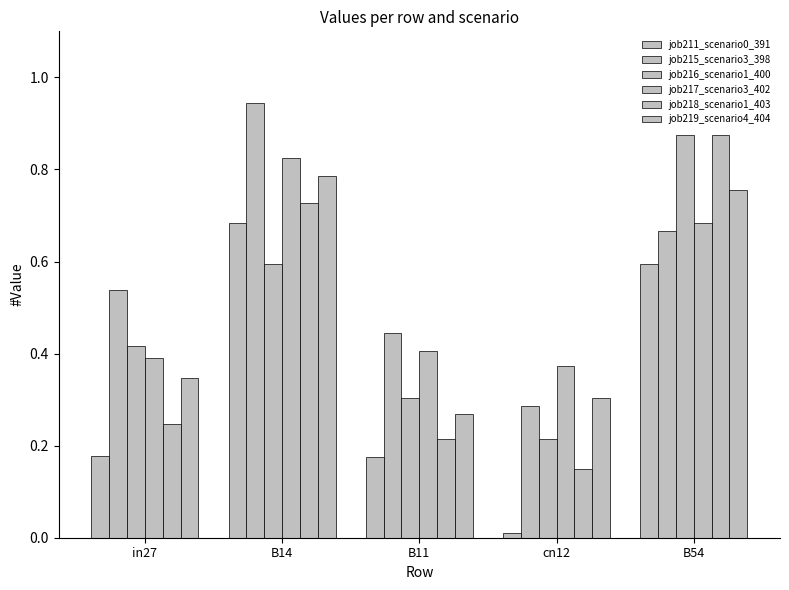

How many groups of bars are there?

5